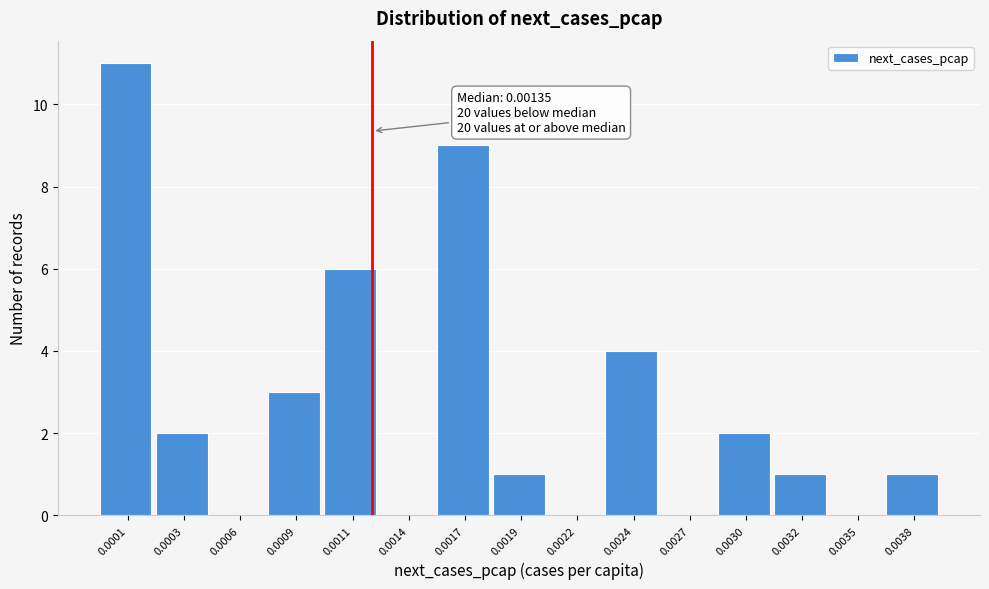

Reading left to right, what are all the values shown in this chart?

0.0001=11	0.0003=2	0.0006=0	0.0009=3	0.0011=6	0.0014=0	0.0017=9	0.0019=1	0.0022=0	0.0024=4	0.0027=0	0.0030=2	0.0032=1	0.0035=0	0.0038=1